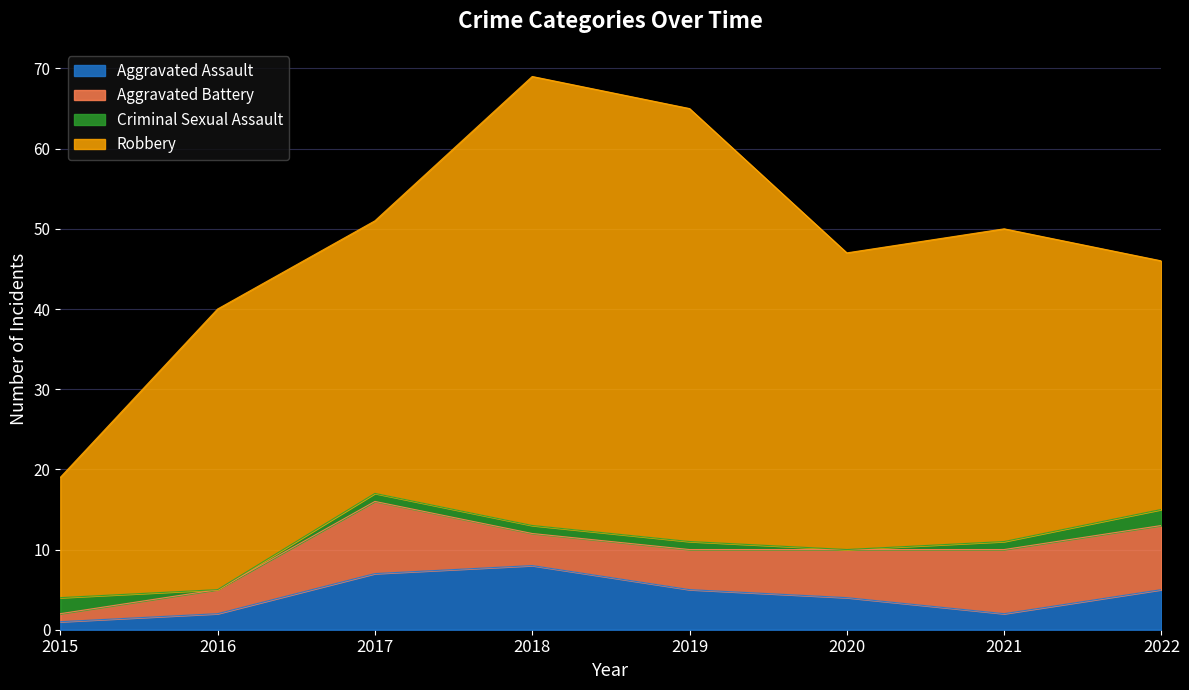

What are all the series names shown in the legend?

Aggravated Assault, Aggravated Battery, Criminal Sexual Assault, Robbery